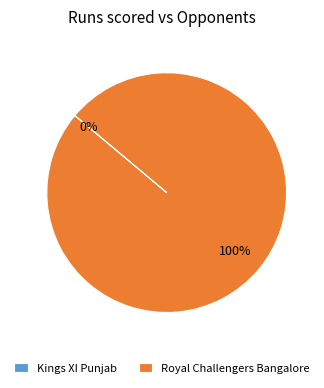

Which slice is the smallest?

Kings XI Punjab